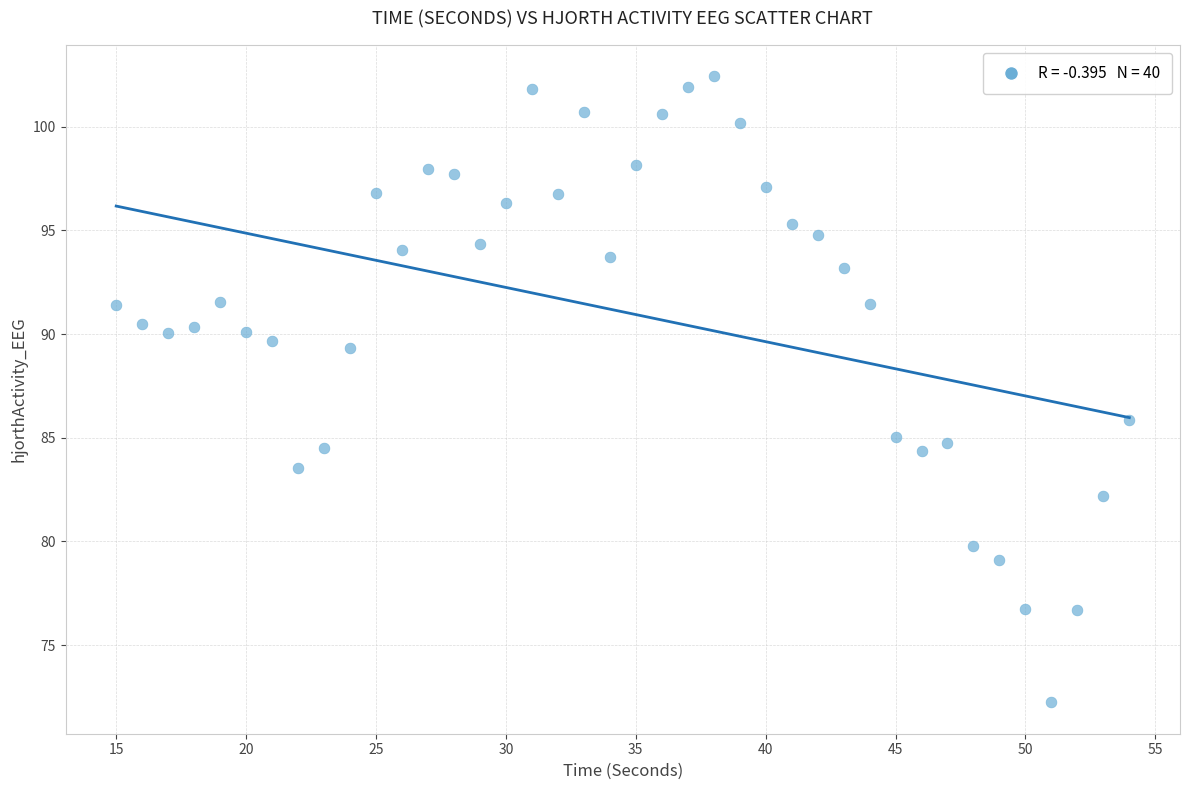

What Y value in the scatter plot is closest to 87?

85.9